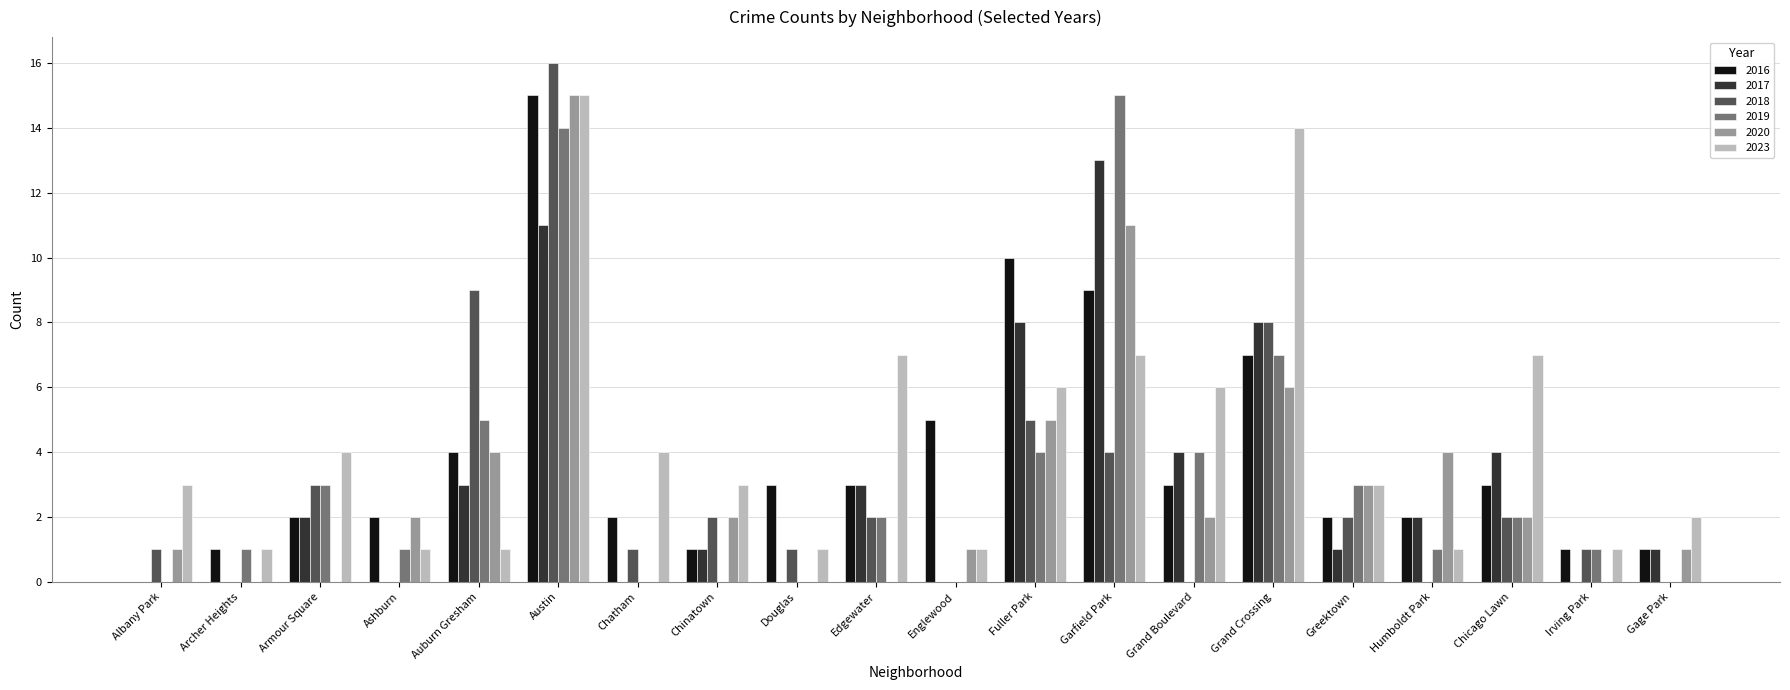

Between Edgewater and Irving Park, which series saw the biggest shift?

2023